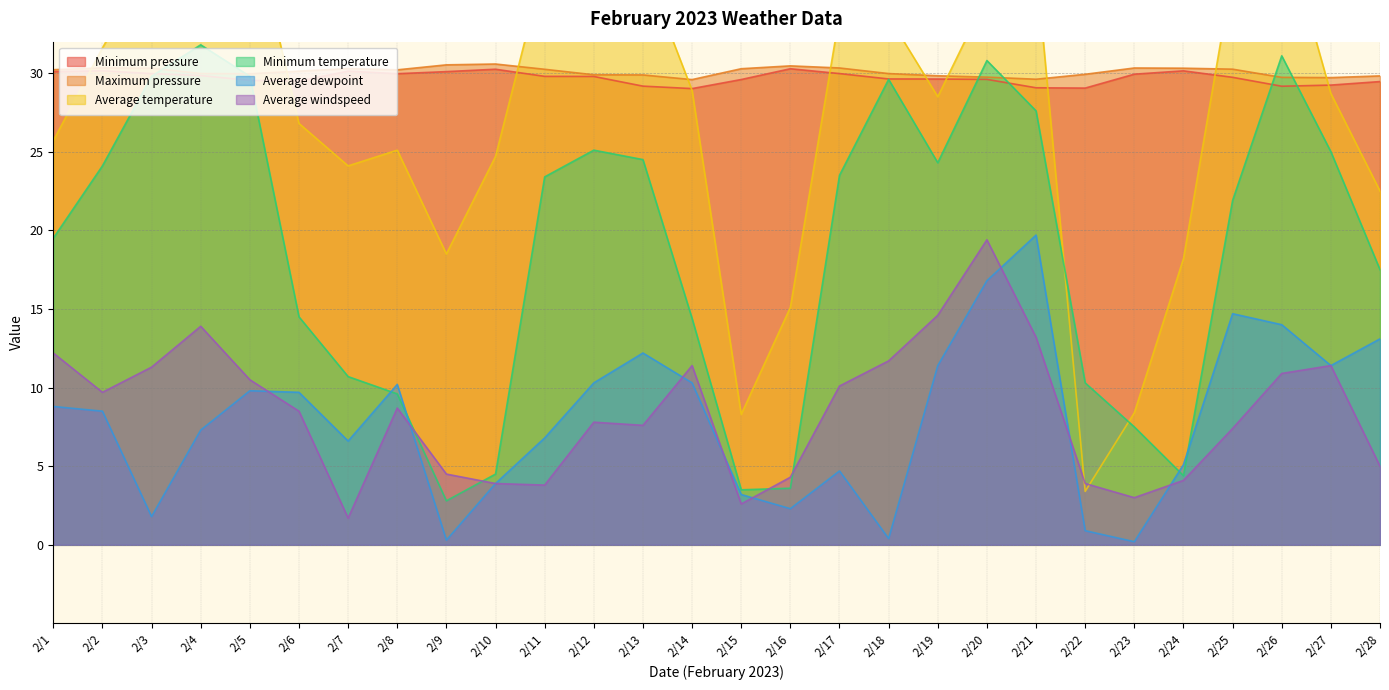

Rank the series by their maximum value, from highest to lowest.

Average temperature, Minimum temperature, Maximum pressure, Minimum pressure, Average dewpoint, Average windspeed